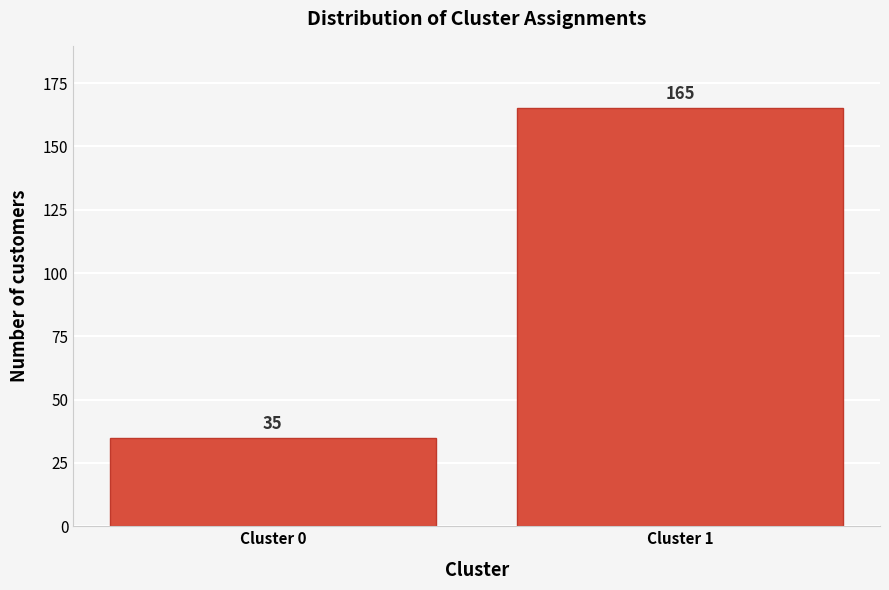

Reading right to left, transcribe all the data shown in this chart.

165	35